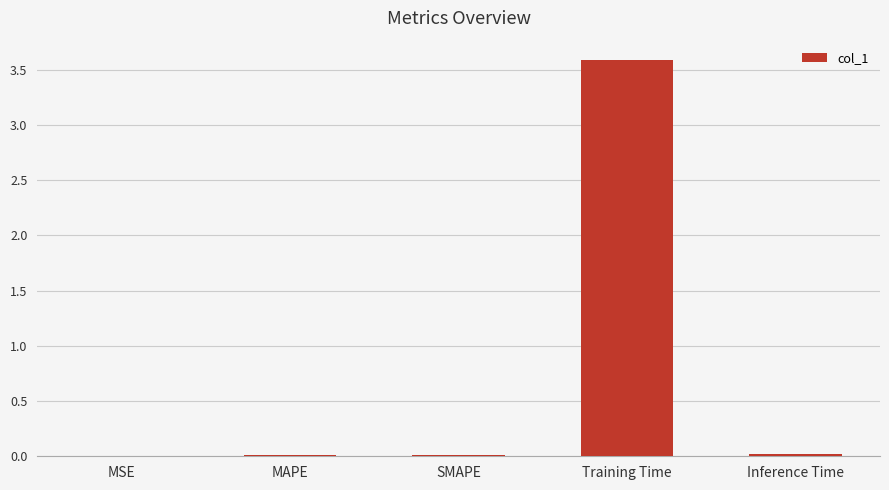

Which has a higher value, Training Time or MAPE?

Training Time